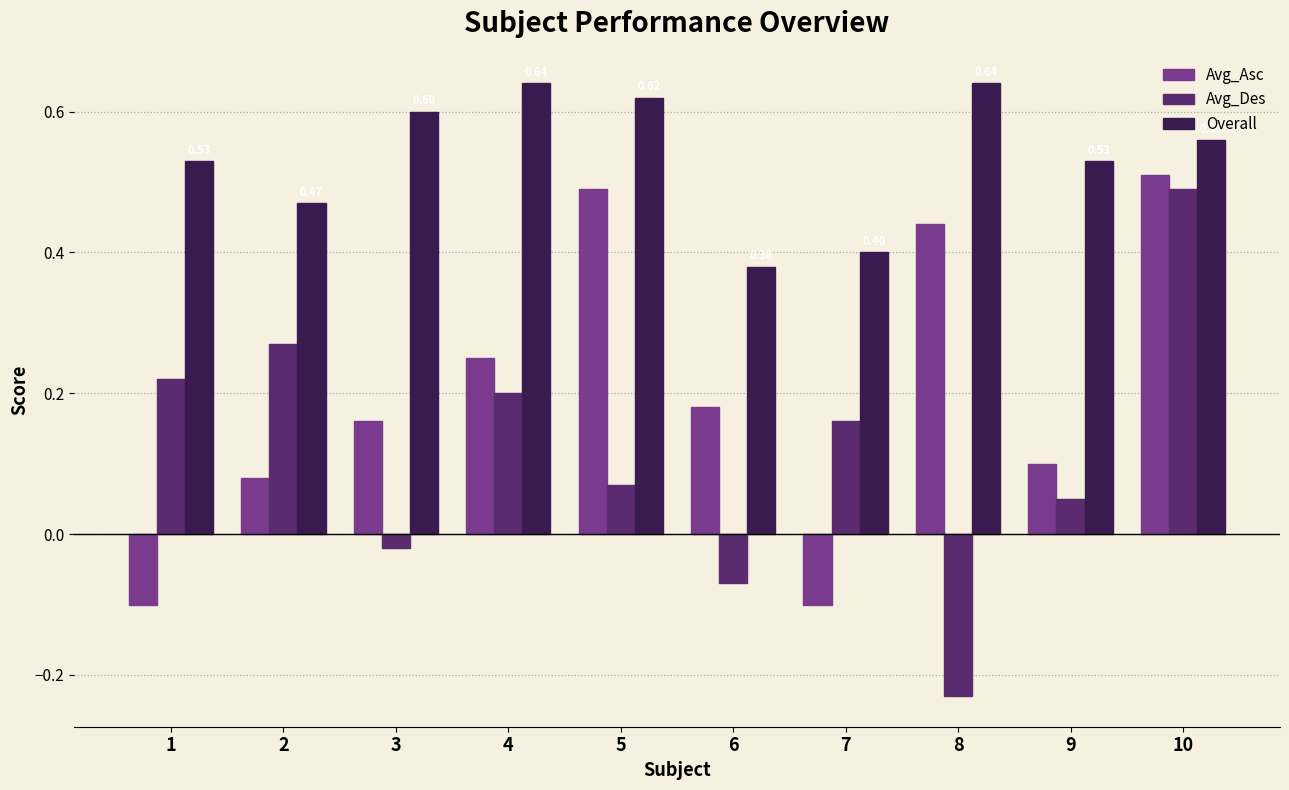

The Avg_Asc series shows 0.2 at 9. True or false?

False